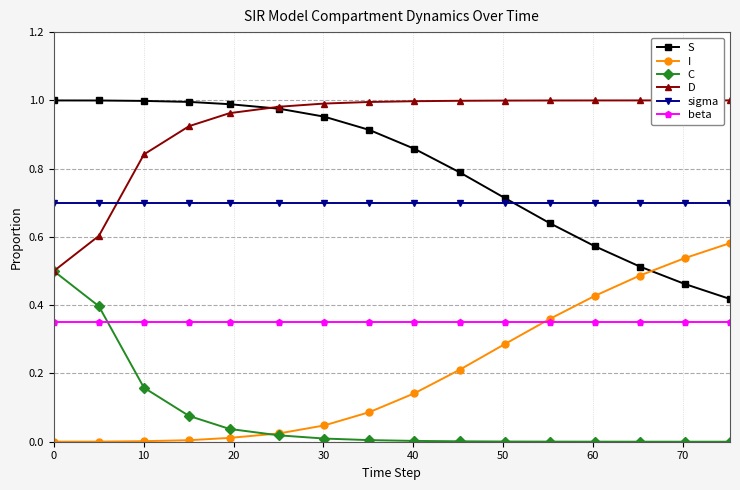

True or false: C and sigma intersect in this chart.

False